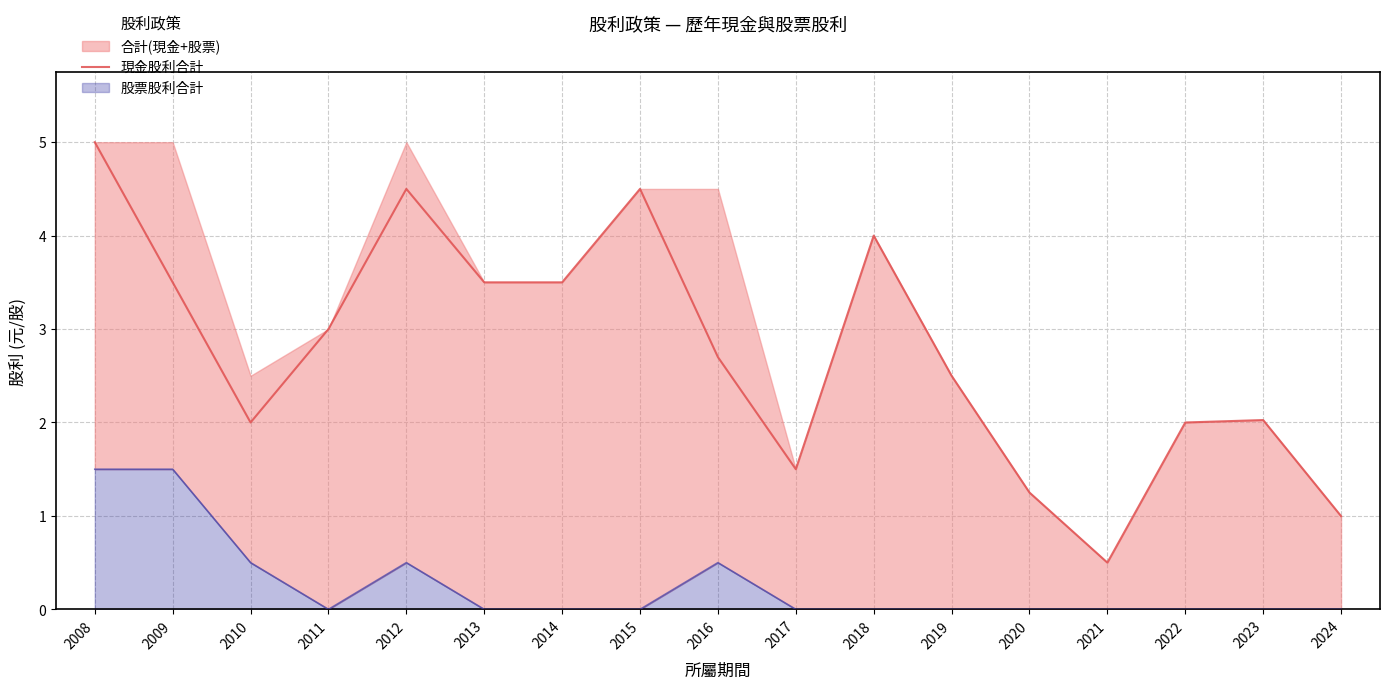

What is the minimum value for 現金股利合計?

0.5